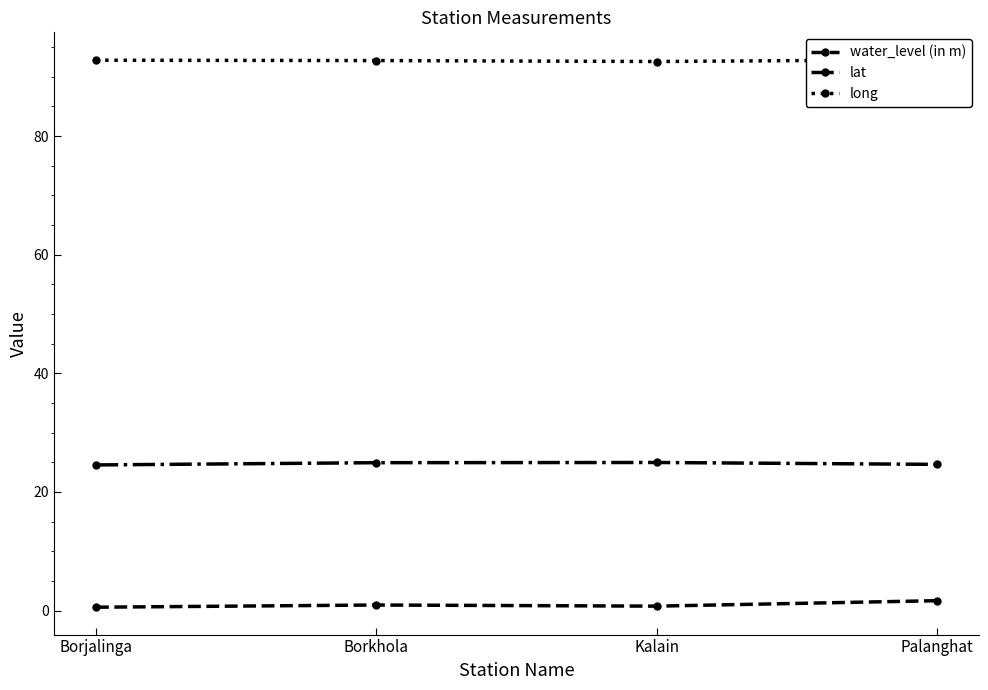

What is the value of the lat point at the 4th from the left?

24.7